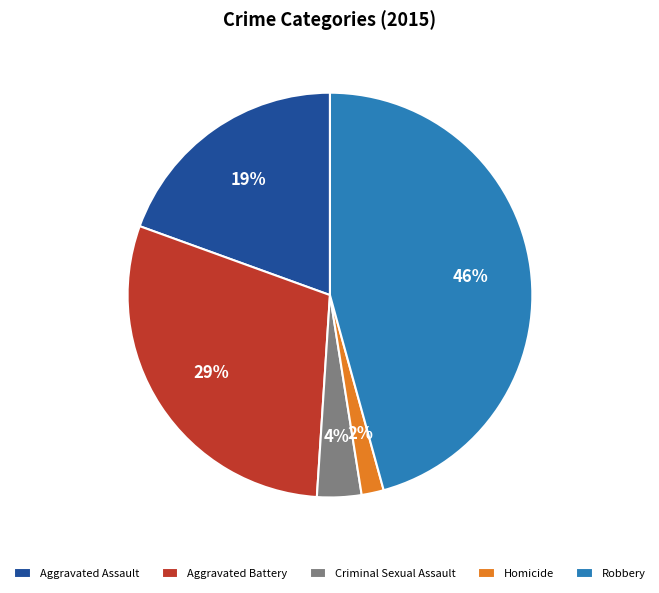

True or false: Aggravated Battery accounts for 35% of the total.

False